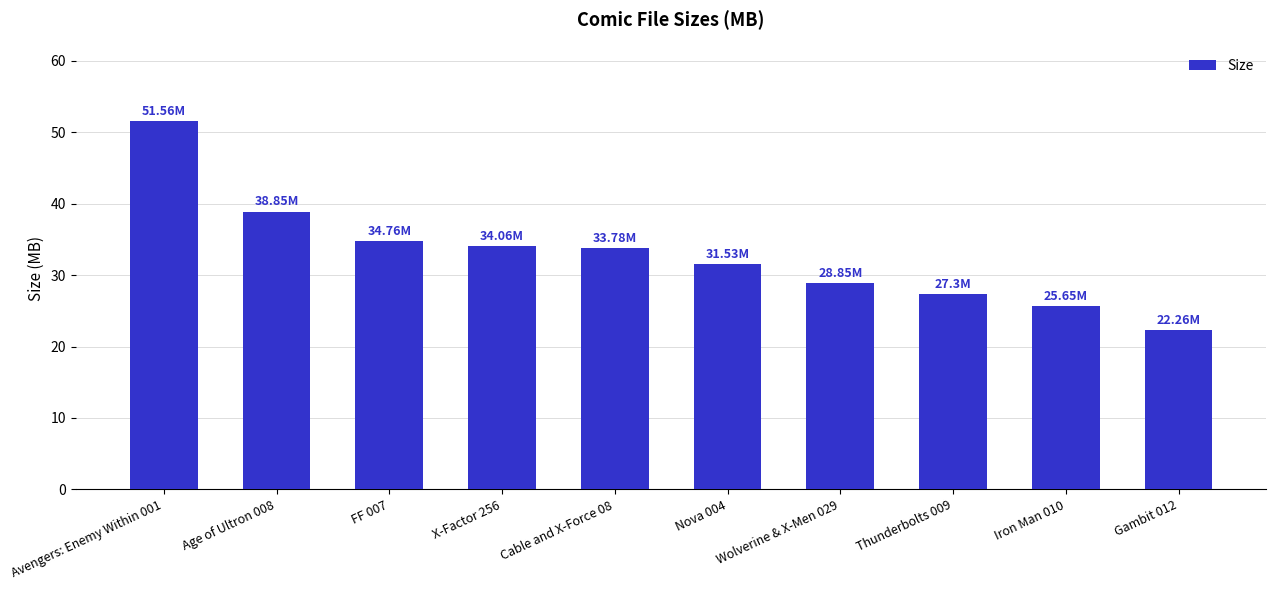

What is the label of the 5th bar from the right?

Nova 004